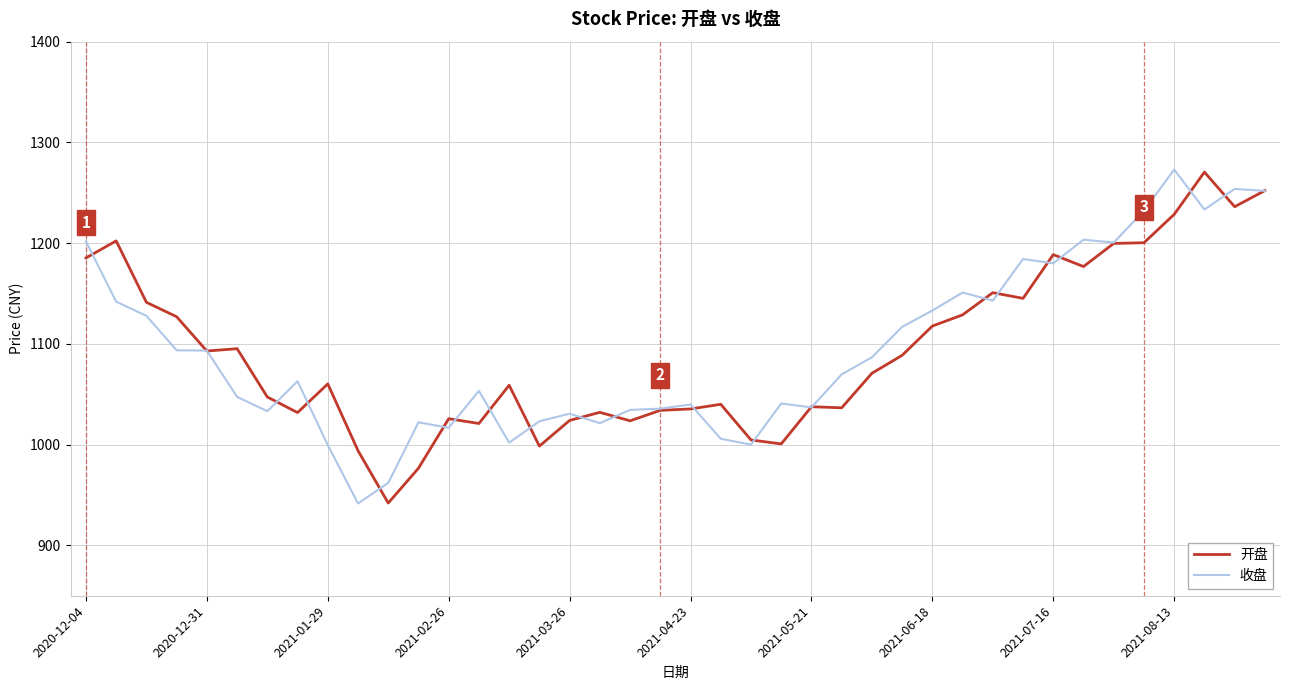

What are all the series names shown in the legend?

开盘, 收盘